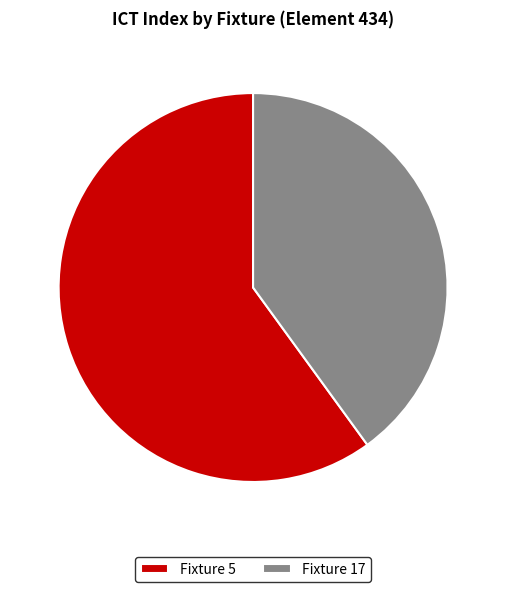

The Fixture 17 slice represents 40% of the pie. True or false?

True